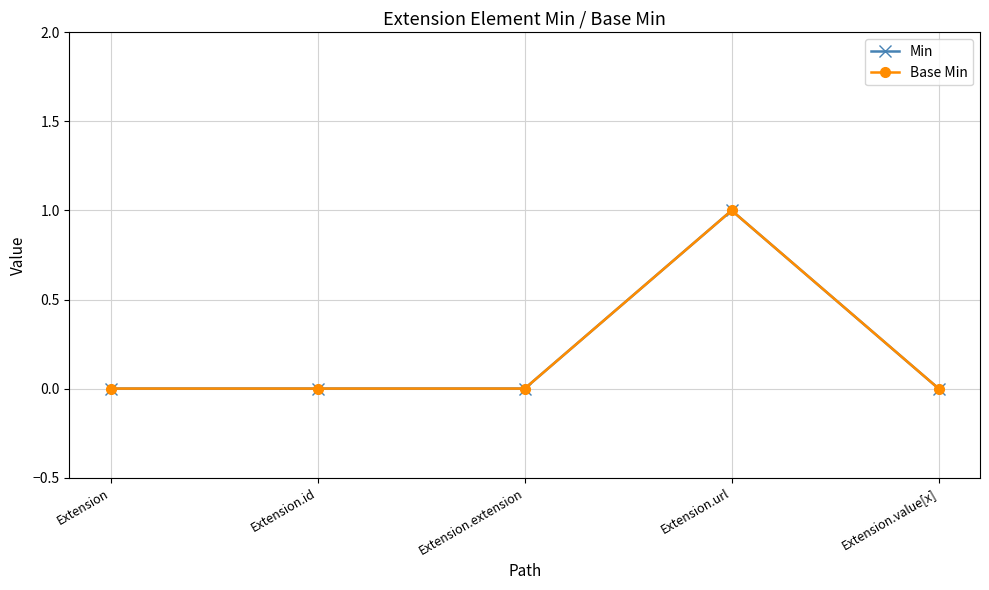

Rank the series by their maximum value, from lowest to highest.

Min, Base Min